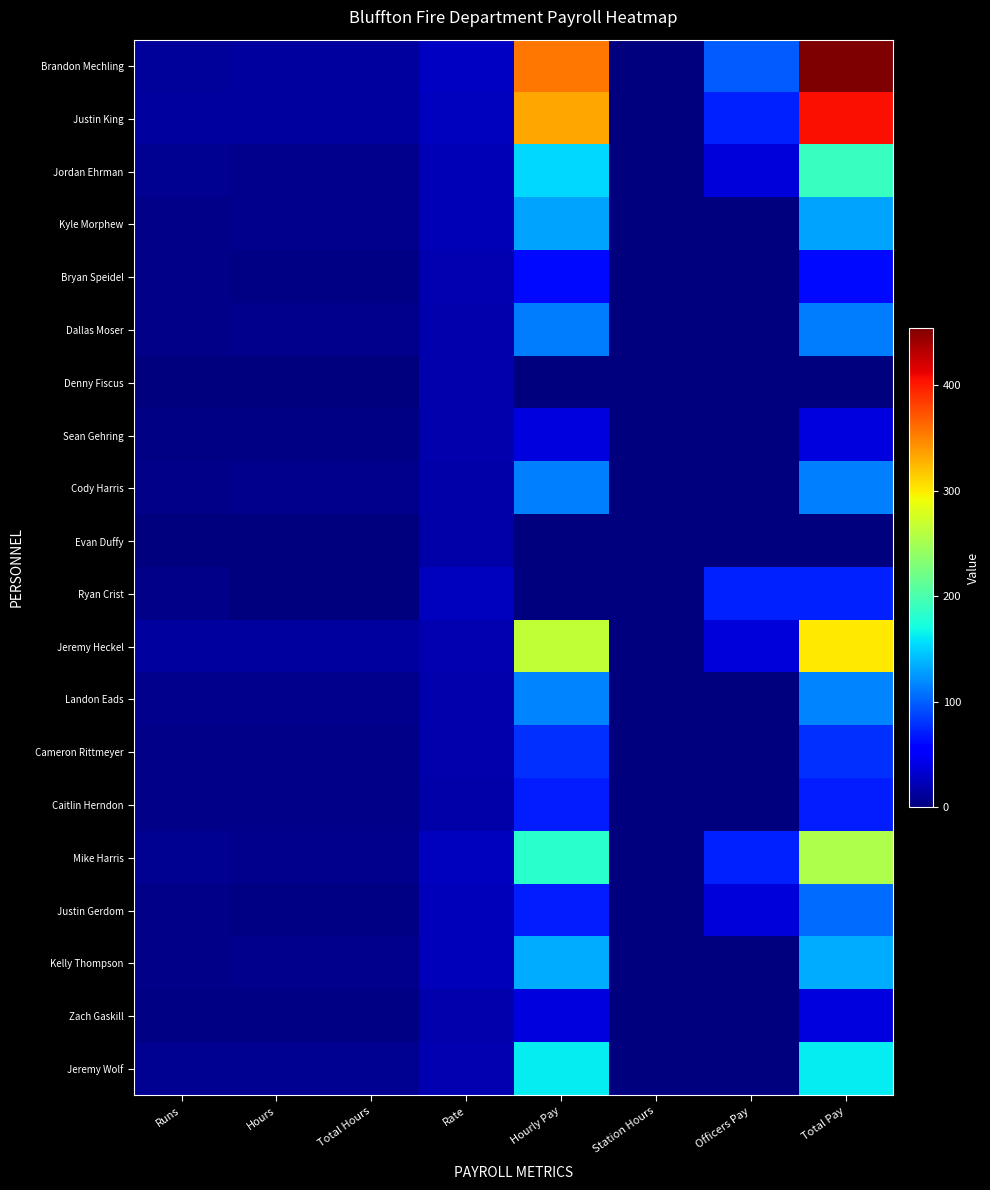

At which category is the sum across all series the highest?

Total Pay